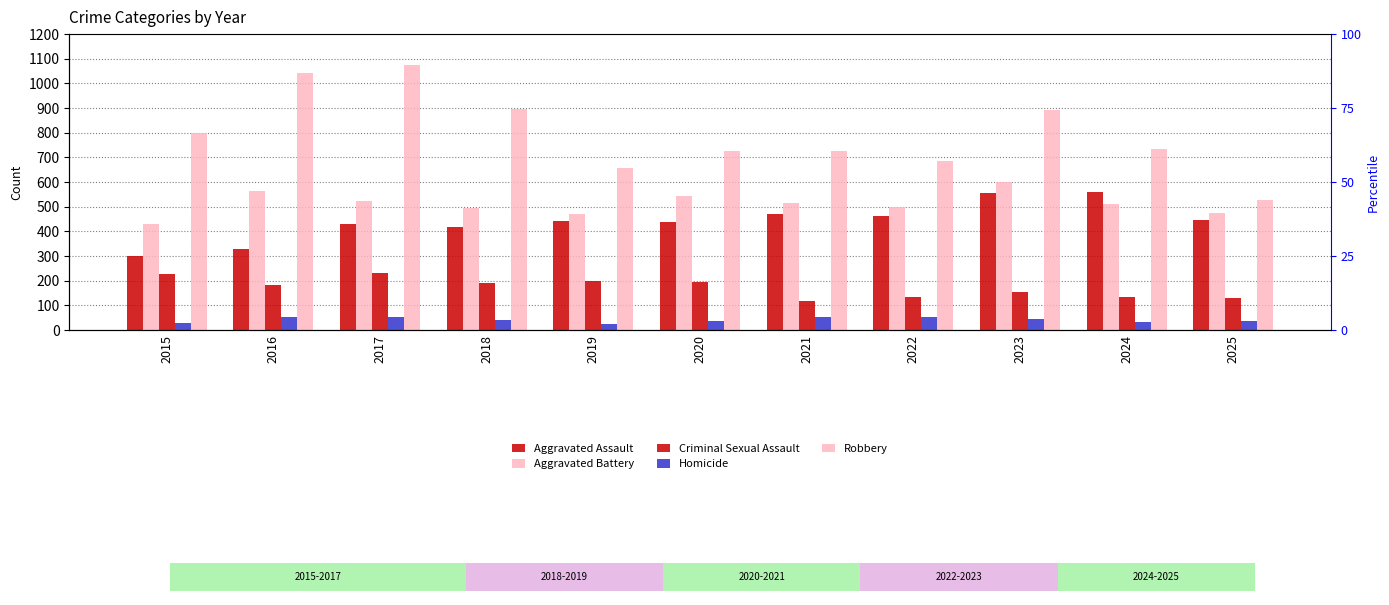

At how many categories does at least one series exceed 194?

11